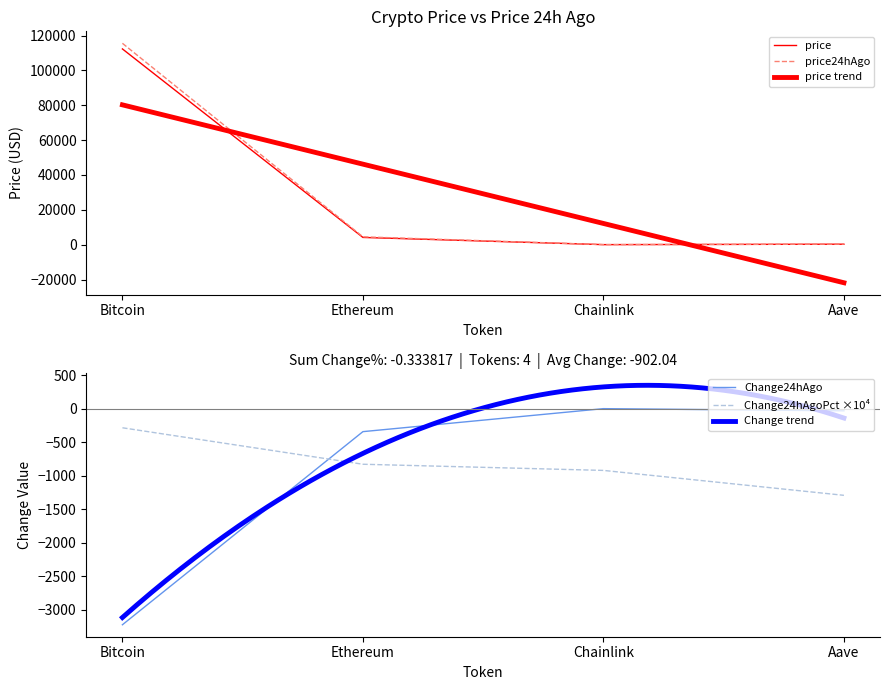

Reading left to right, extract all data points from this chart.

price: Bitcoin=112305.0	Ethereum=4148.2	Chainlink=21.2	Aave=263.9
price24hAgo: Bitcoin=115532.0	Ethereum=4493.2	Chainlink=23.2	Aave=298.1
Change24hAgo: Bitcoin=-3227.0	Ethereum=-345.0	Chainlink=-2.0	Aave=-34.2
Change24hAgoPct: Bitcoin=-287.3	Ethereum=-831.7	Chainlink=-923.7	Aave=-1295.5